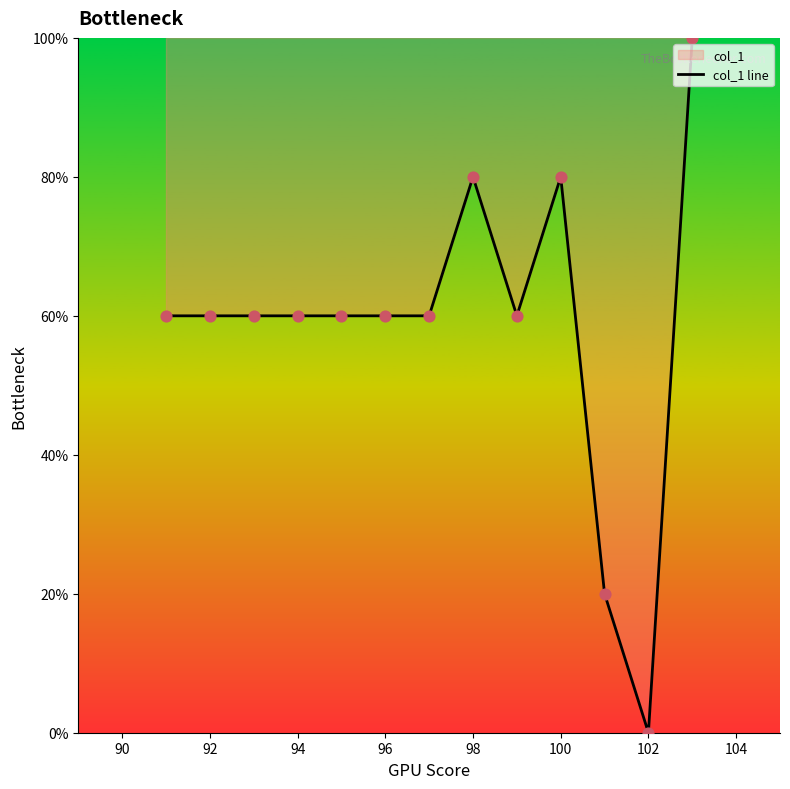

What is the change in value from 92 to 98?

+20.0